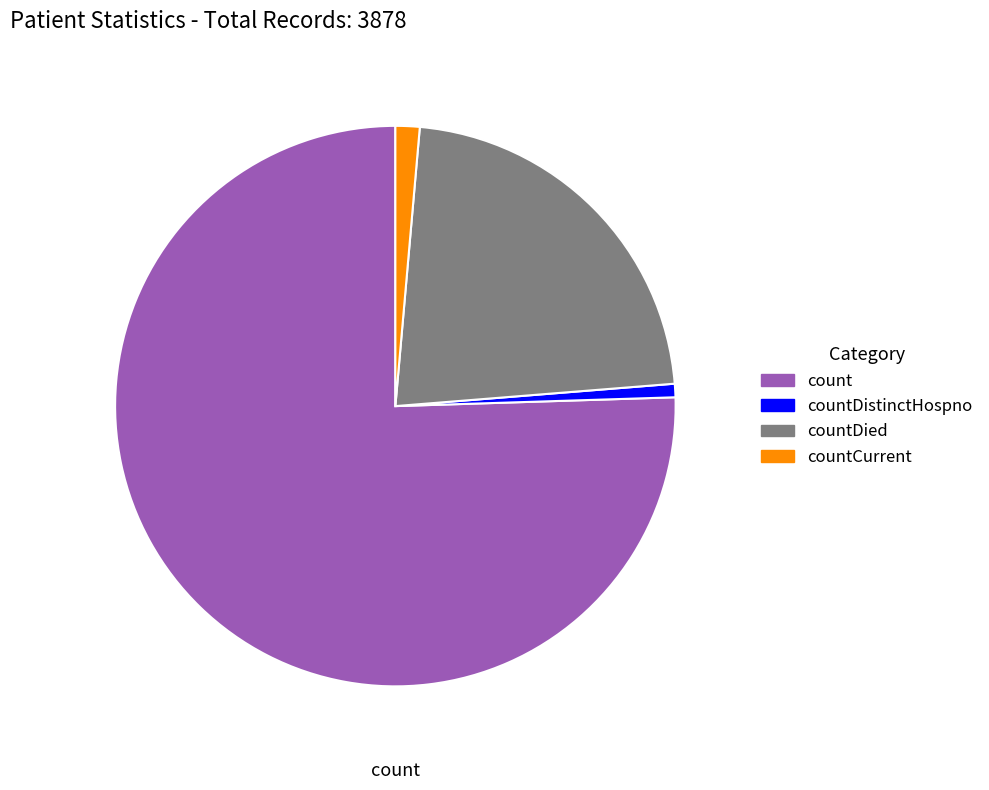

Count the number of slices in the pie.

4